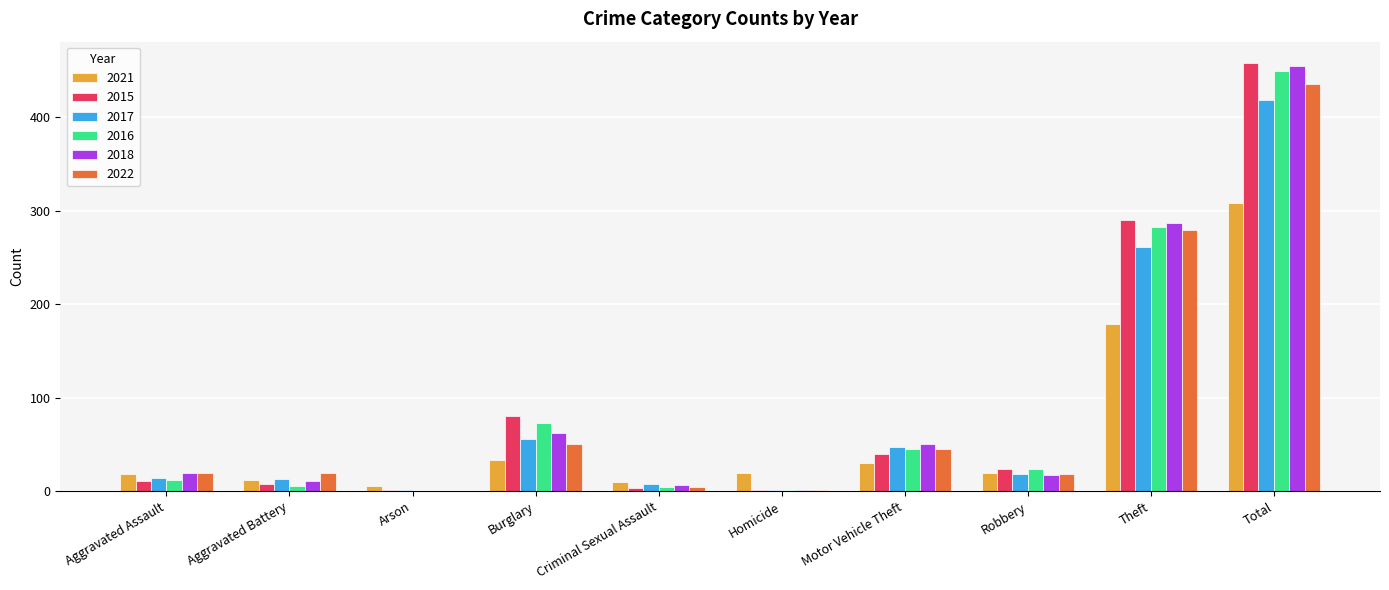

At which label does 2022 reach its peak?

Total